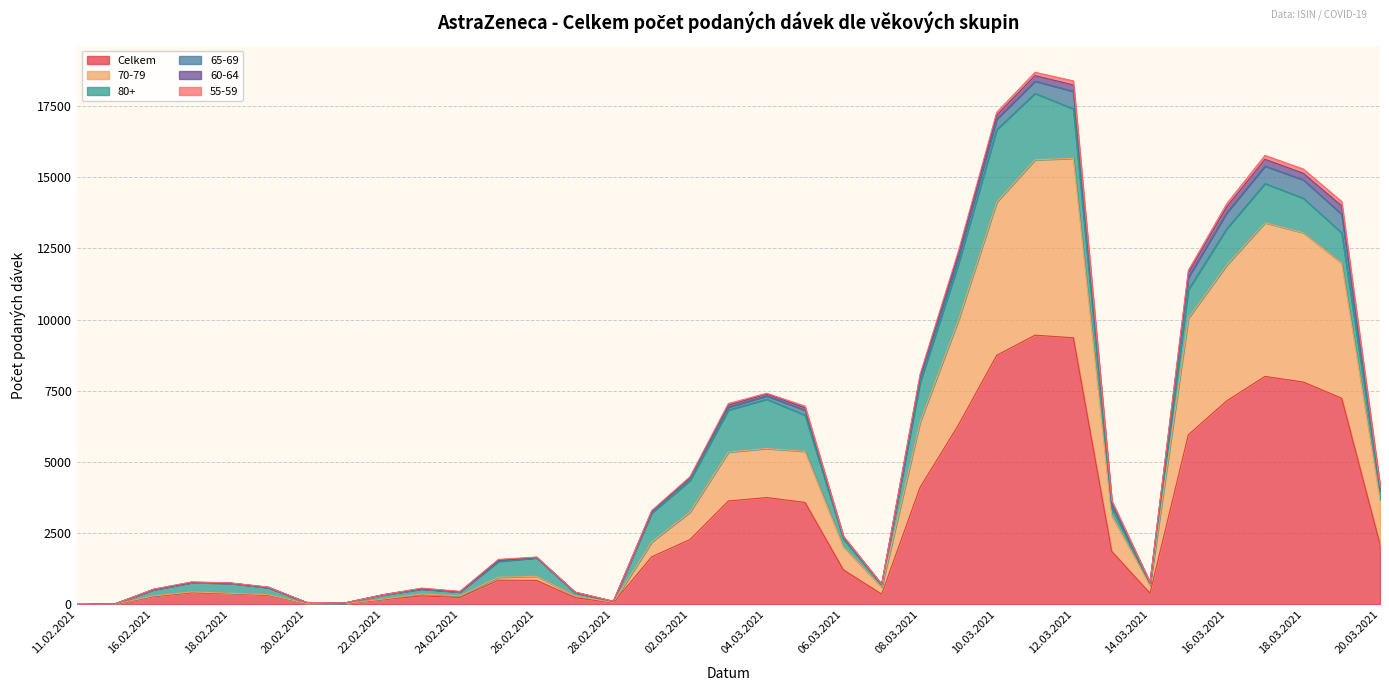

What is the total value across all series at 27.02.2021?

436